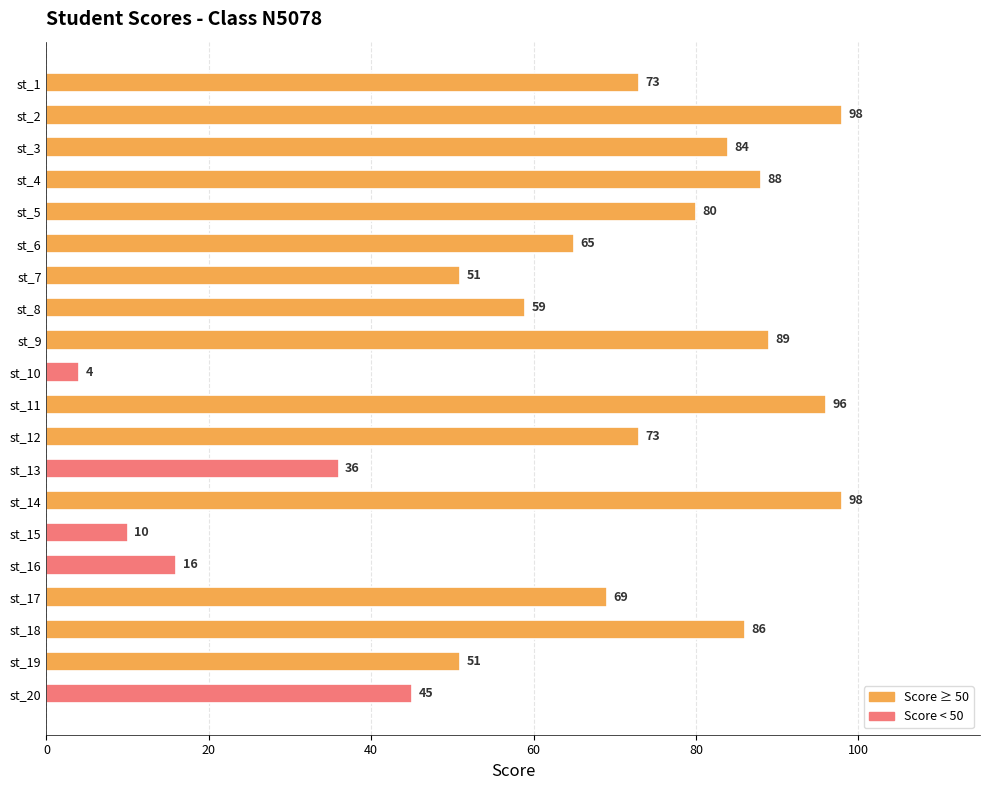

The chart shows a value of 36 at st_13. True or false?

True